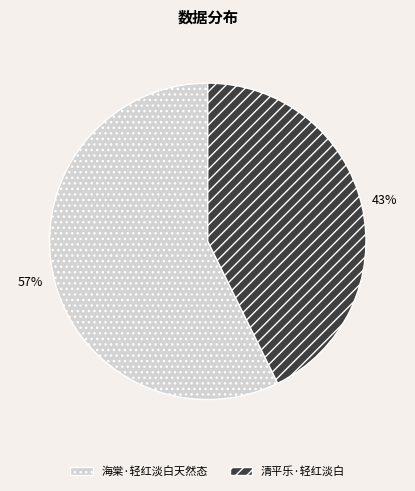

Combined, do 清平乐·轻红淡白 and 海棠·轻红淡白天然态 account for over 50%?

Yes